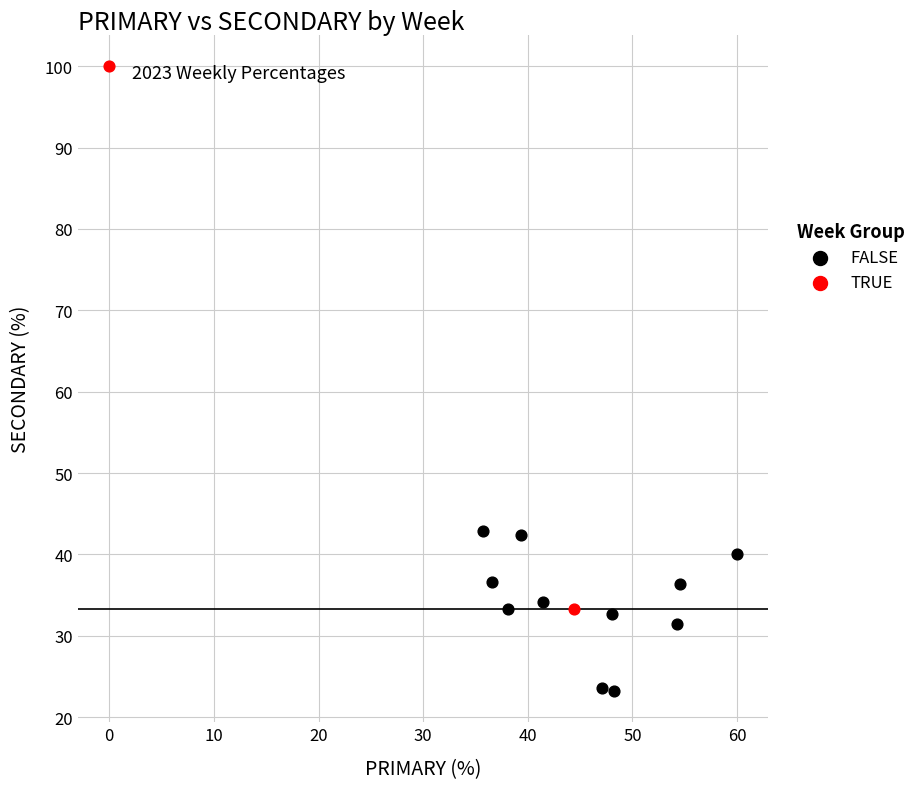

Which series reaches the maximum Y coordinate?

TRUE